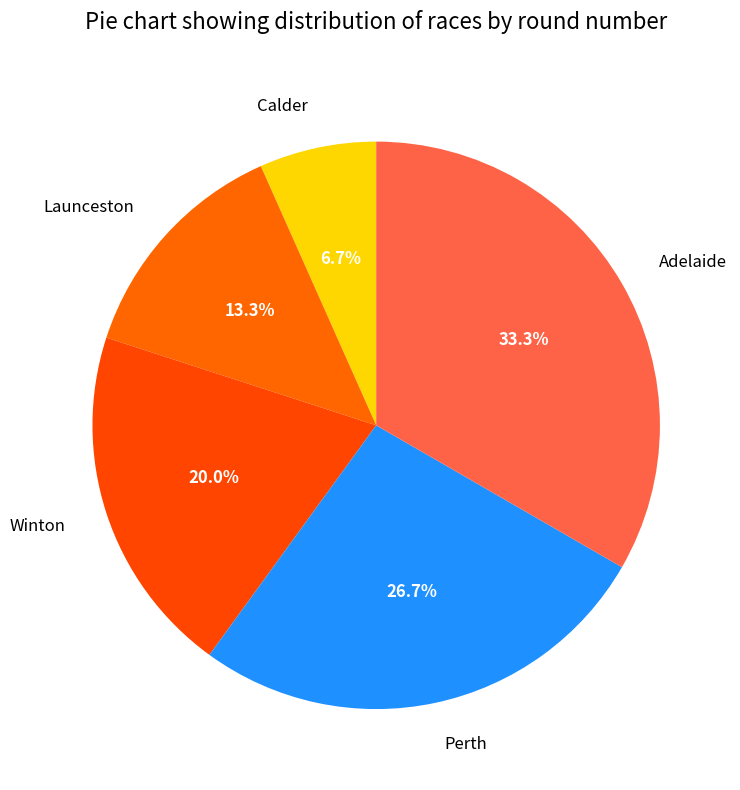

What is the largest slice in the pie chart?

Adelaide